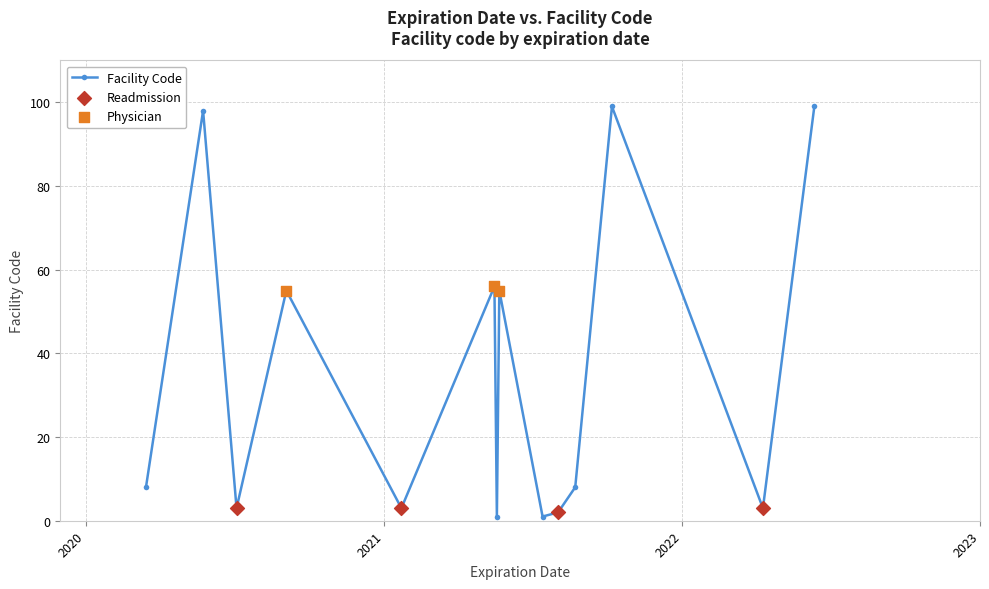

How many points are higher than both their immediate neighbors (excluding endpoints)?

5